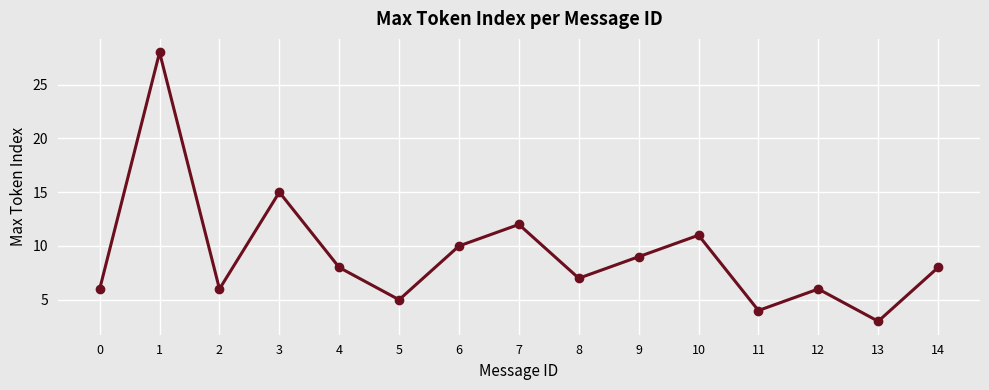

Does the chart have visible grid lines?

Yes